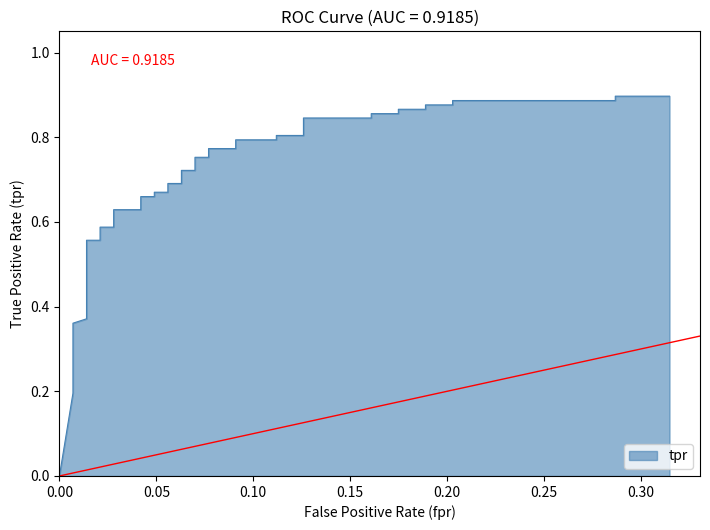

What is the difference between the maximum and minimum values?

0.9